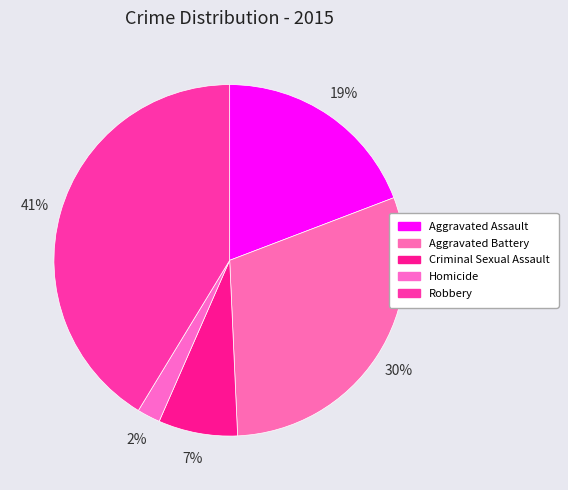

Is the sum of Homicide and Aggravated Battery greater than half?

No